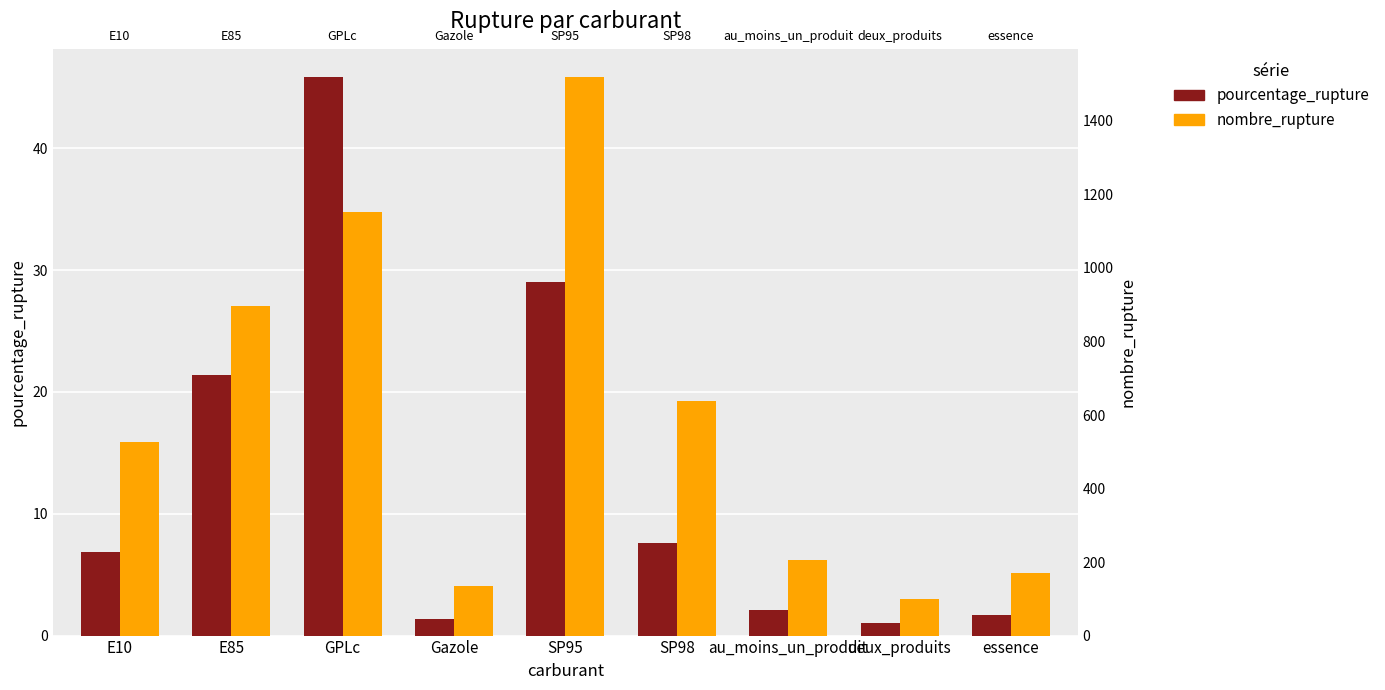

What is the maximum value for nombre_rupture?

1520.0